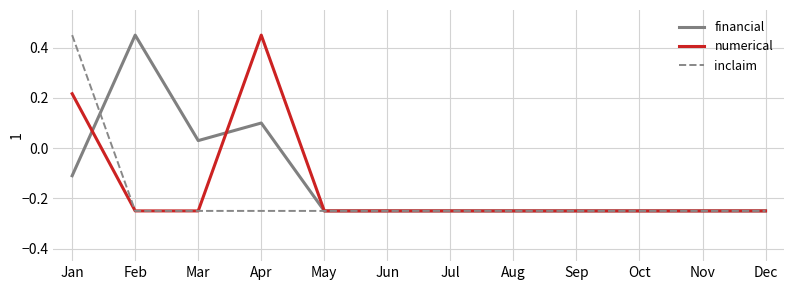

At which label does numerical reach its peak?

Apr